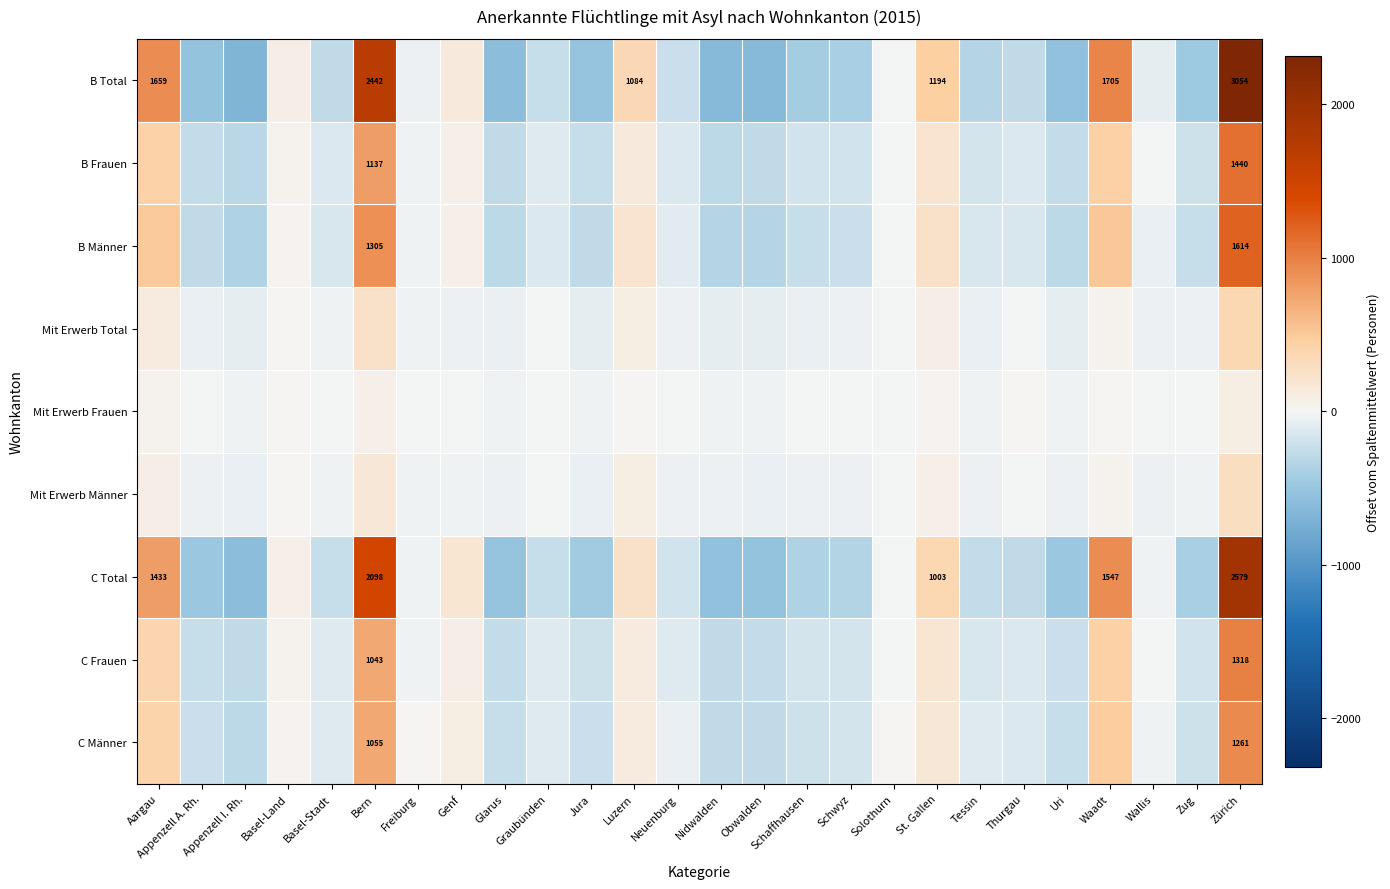

The value of C Männer at Basel-Stadt is -124.7. True or false?

True